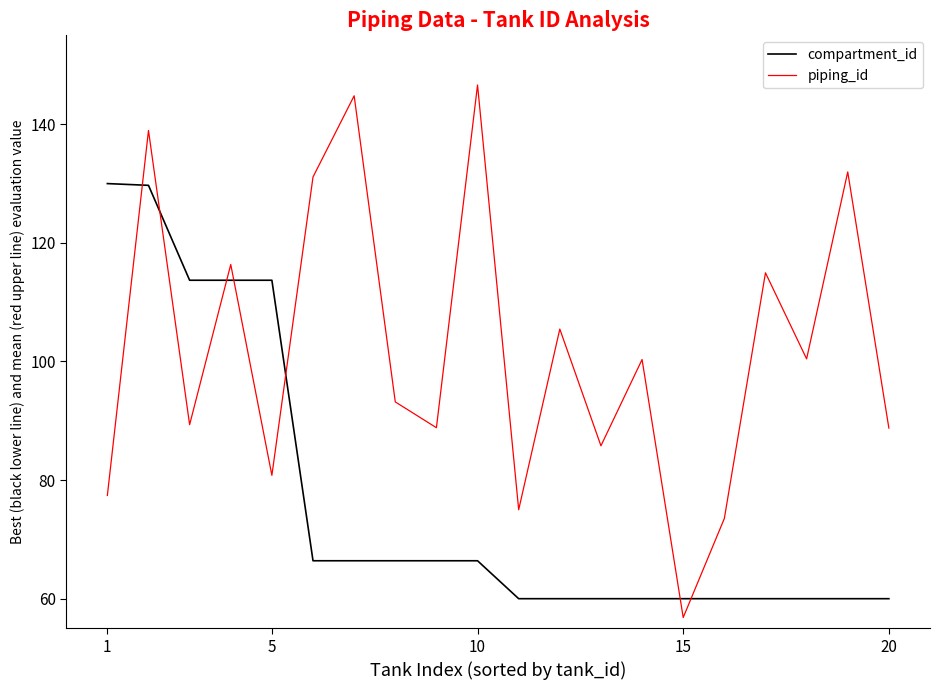

Rank the series by their maximum value, from lowest to highest.

compartment_id, piping_id